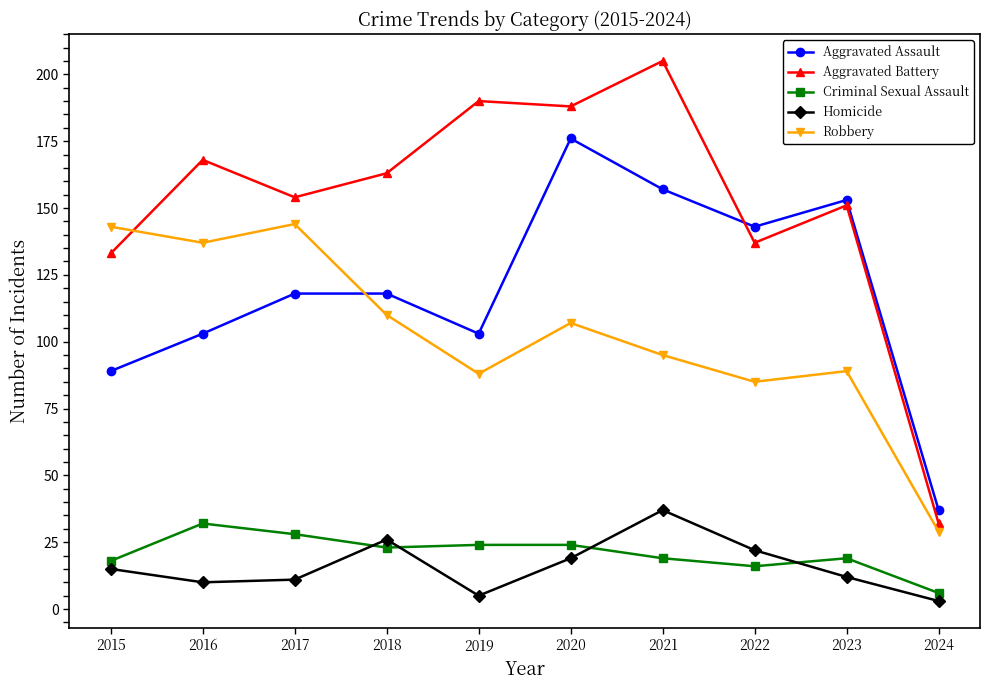

How many distinct data groups are displayed?

5